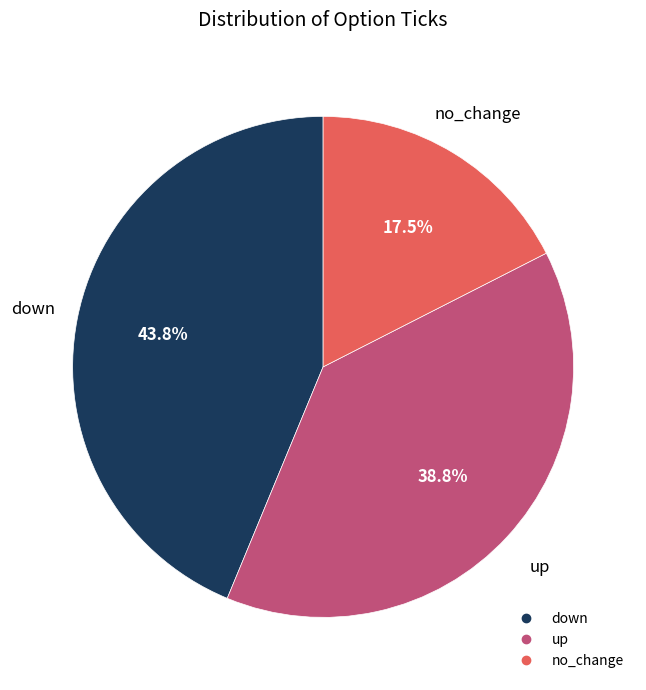

To the nearest percent, what is the average slice percentage?

33%